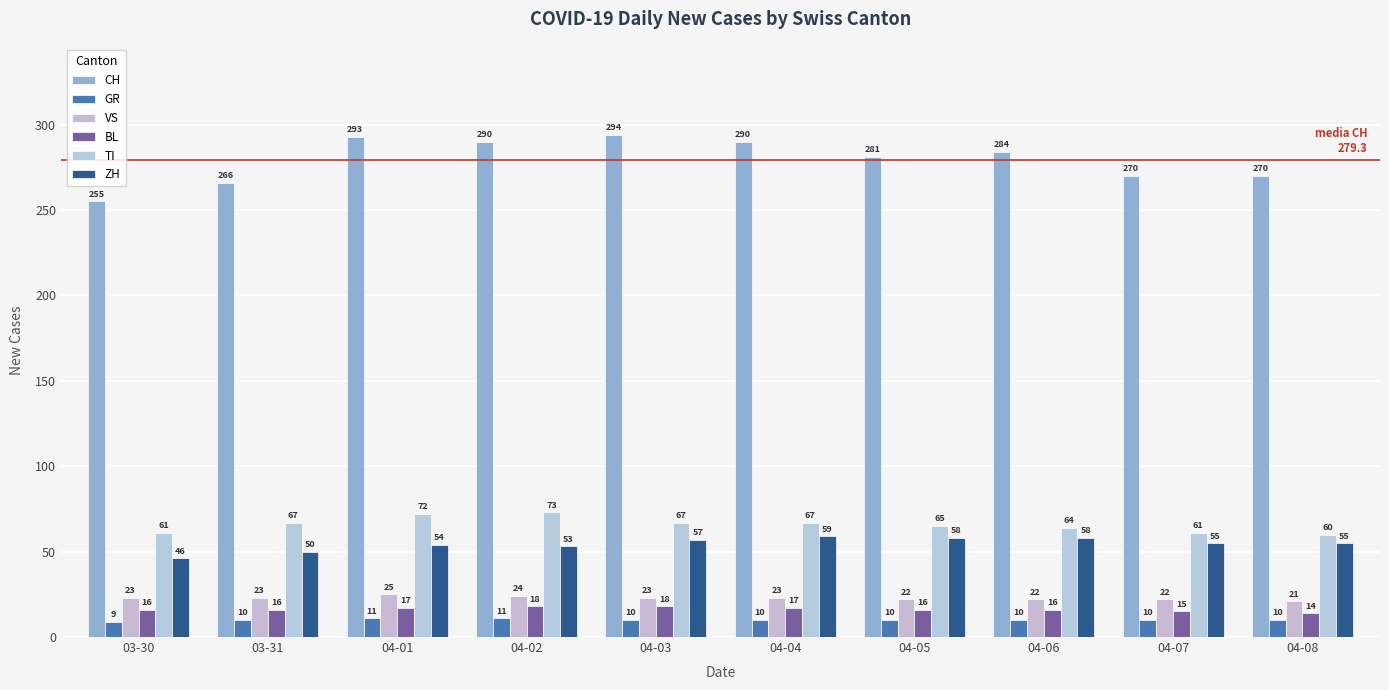

What is the average value of the CH series?

279